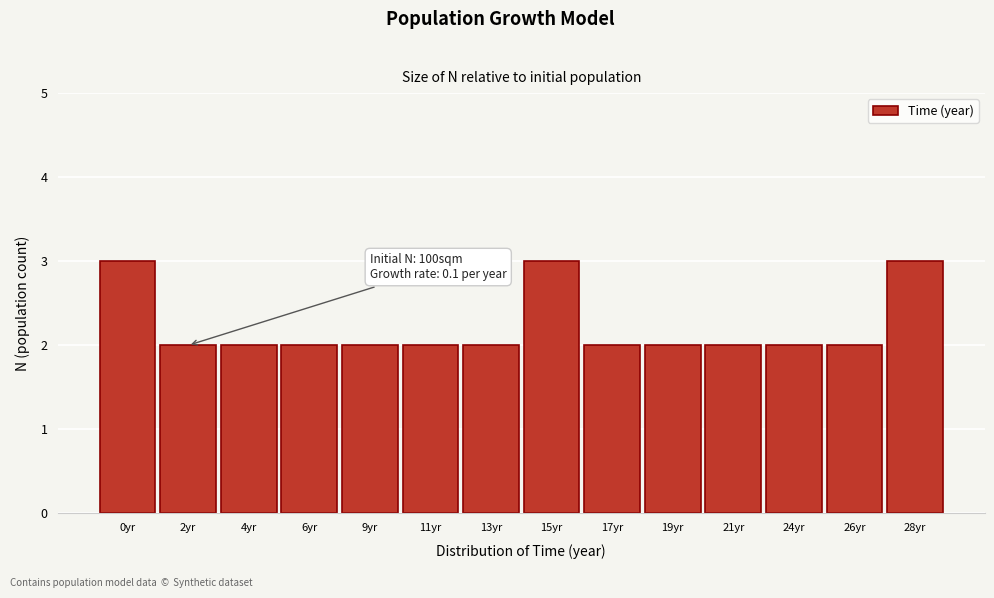

Reading right to left, list all the values displayed in this chart.

28yr=3	26yr=2	24yr=2	21yr=2	19yr=2	17yr=2	15yr=3	13yr=2	11yr=2	9yr=2	6yr=2	4yr=2	2yr=2	0yr=3